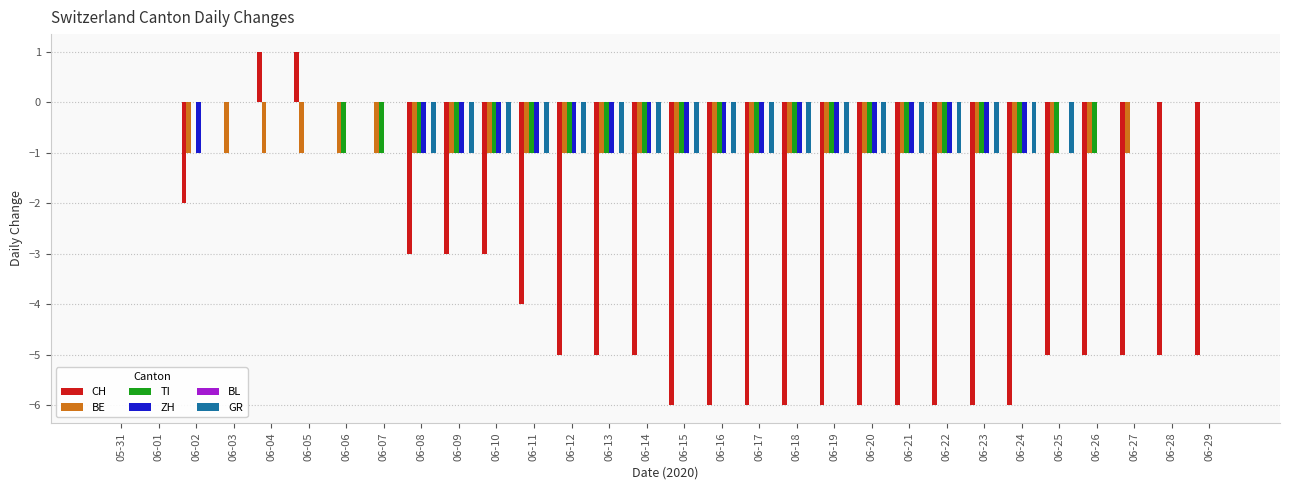

Between 06-08 and 06-22, which series saw the biggest shift?

CH